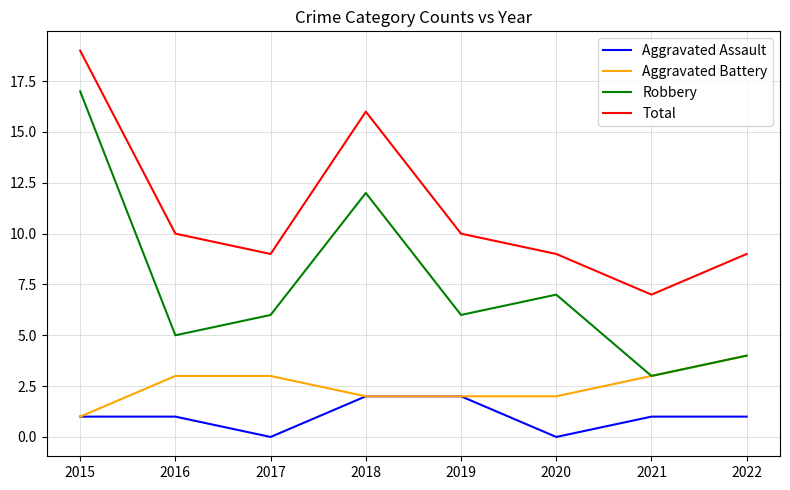

Reading left to right, extract all data points from this chart.

Aggravated Assault: 1	1	0	2	2	0	1	1
Aggravated Battery: 1	3	3	2	2	2	3	4
Robbery: 17	5	6	12	6	7	3	4
Total: 19	10	9	16	10	9	7	9